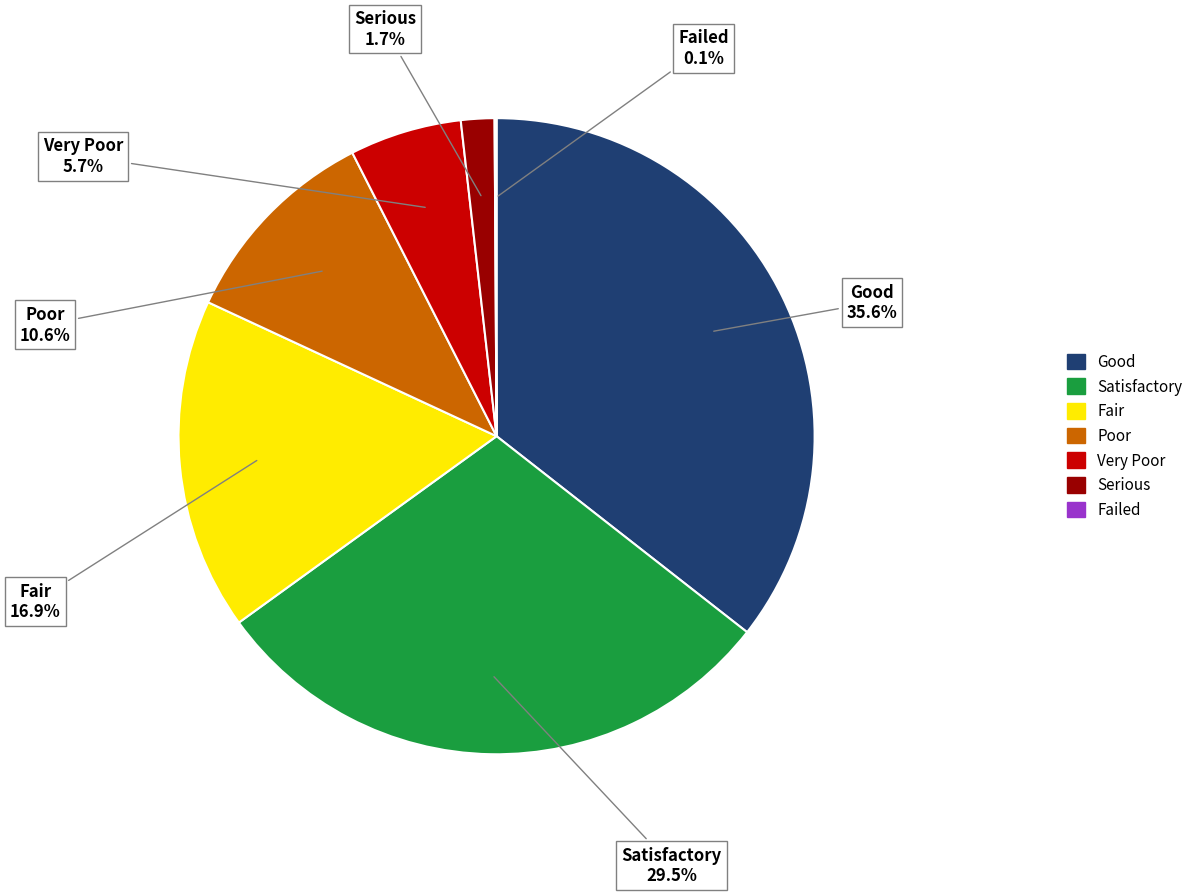

Is there a majority slice in this chart?

No